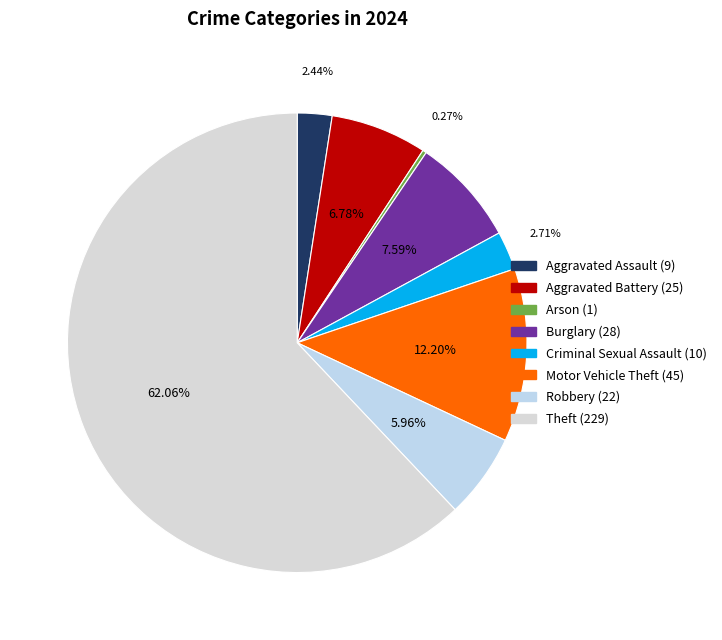

Rank the categories by value from lowest to highest.

Arson, Aggravated Assault, Criminal Sexual Assault, Robbery, Aggravated Battery, Burglary, Motor Vehicle Theft, Theft